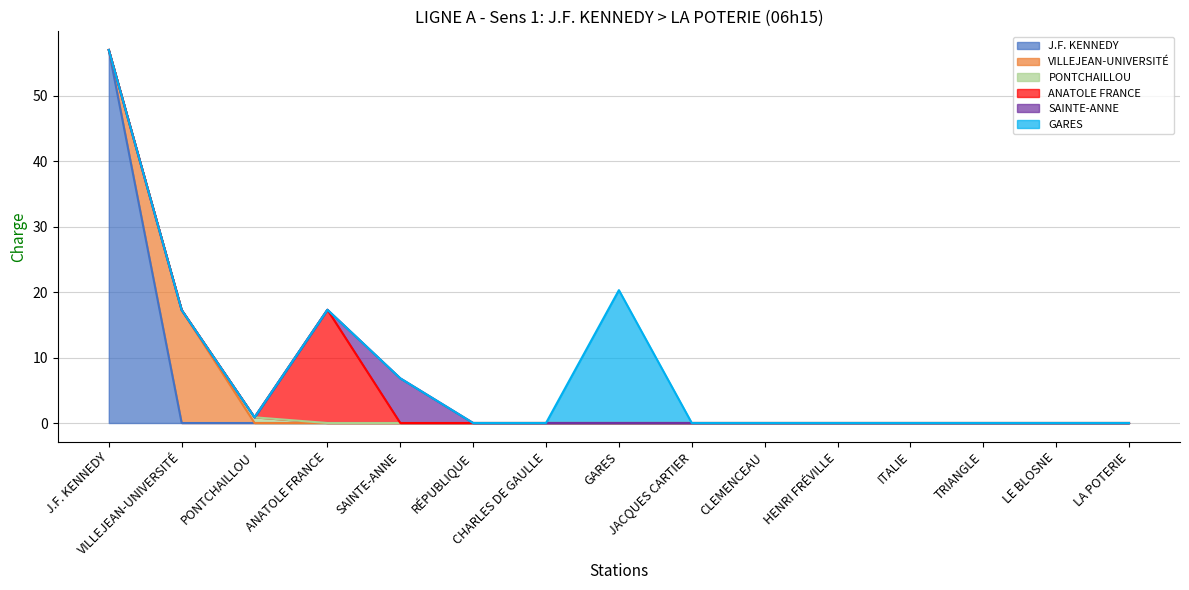

Which series ends up on top after the final intersection of ANATOLE FRANCE and PONTCHAILLOU?

ANATOLE FRANCE